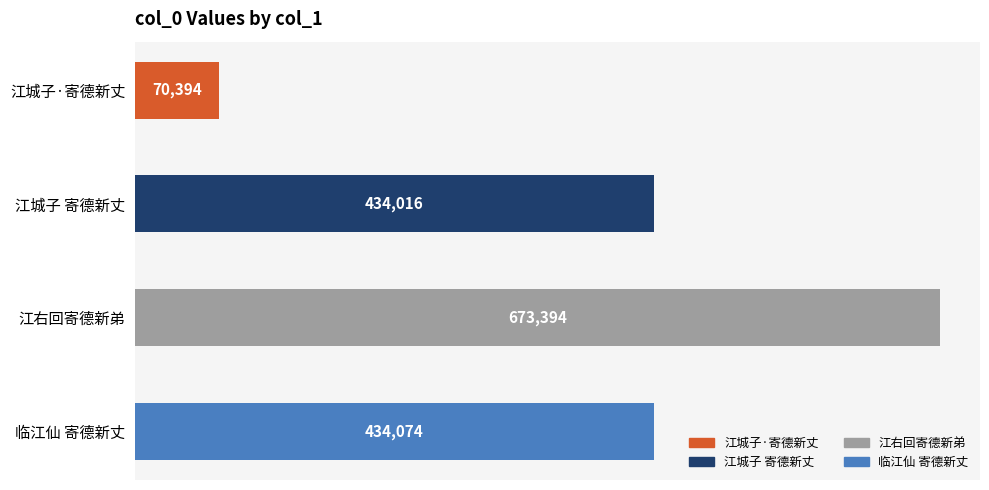

List the labels in order of value, largest first.

江右回寄德新弟, 临江仙 寄德新丈, 江城子 寄德新丈, 江城子·寄德新丈